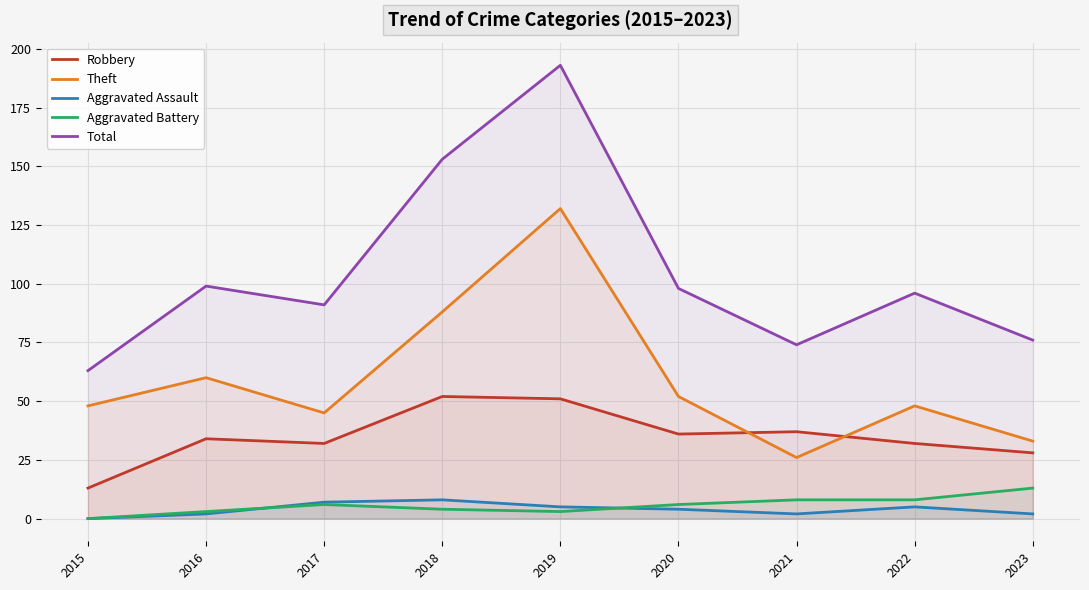

At which category does Aggravated Assault reach its first local peak?

2018